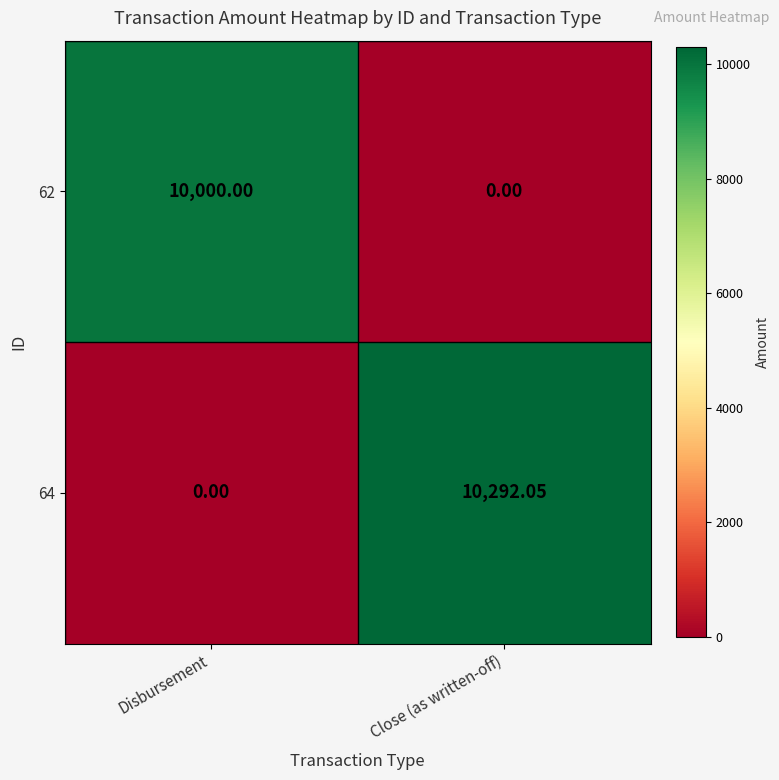

Which category has the lowest value in the 62 series?

Close (as written-off)